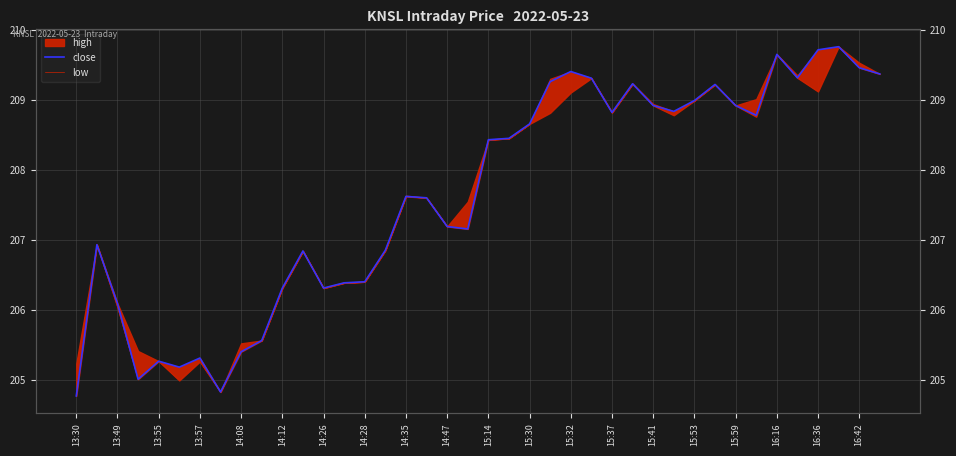

What is the value of the low point at the 5th from the left?

205.3